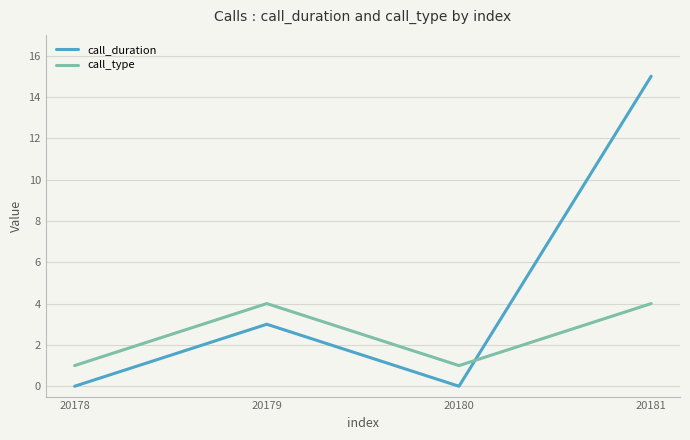

Which series has the widest spread of values?

call_duration